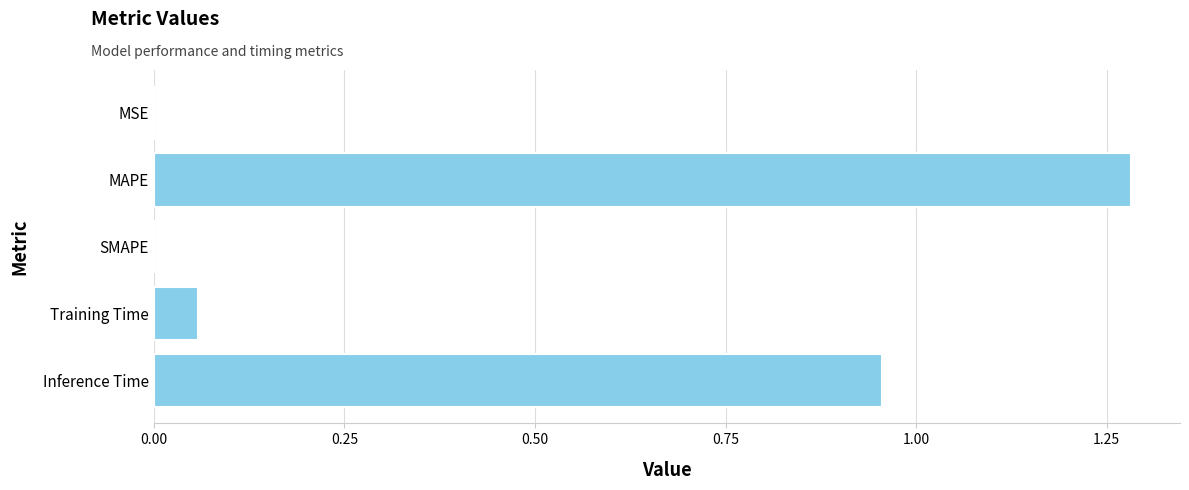

Count the number of categories in the chart.

5